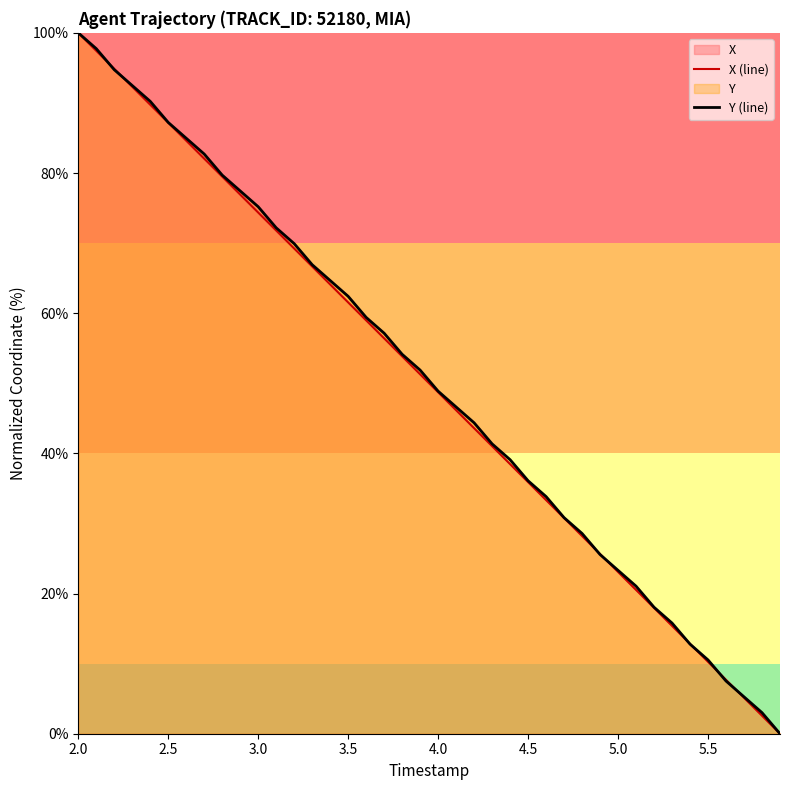

Which category has the highest value in the Y (line) series?

2.0